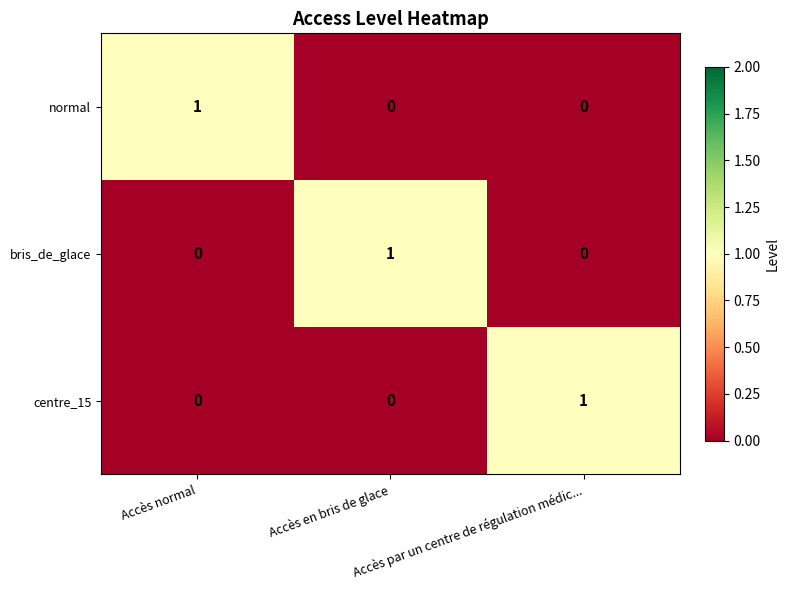

Count the normal values in the range 0 to 1.

3